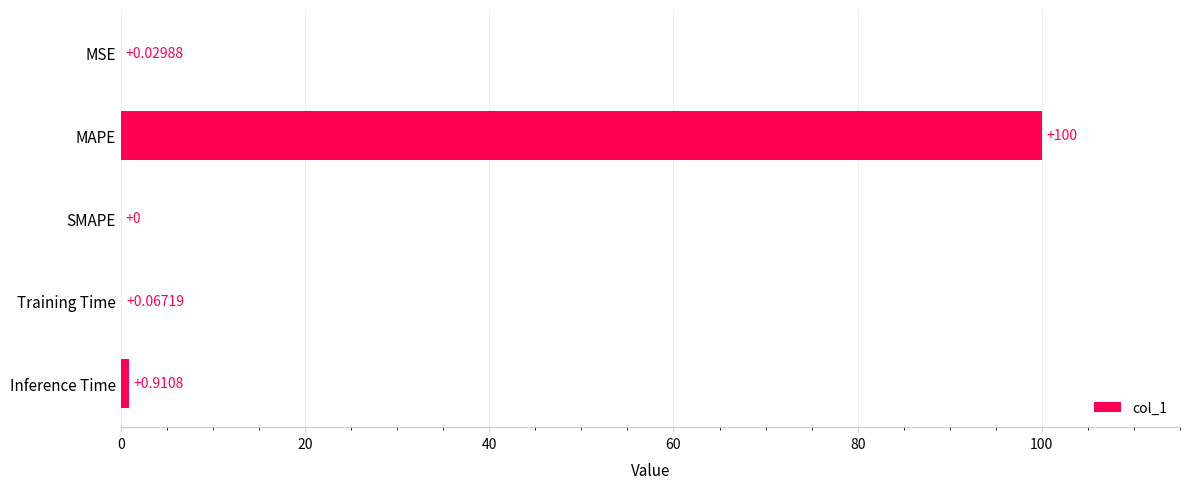

Between SMAPE and MSE, which is larger?

MSE